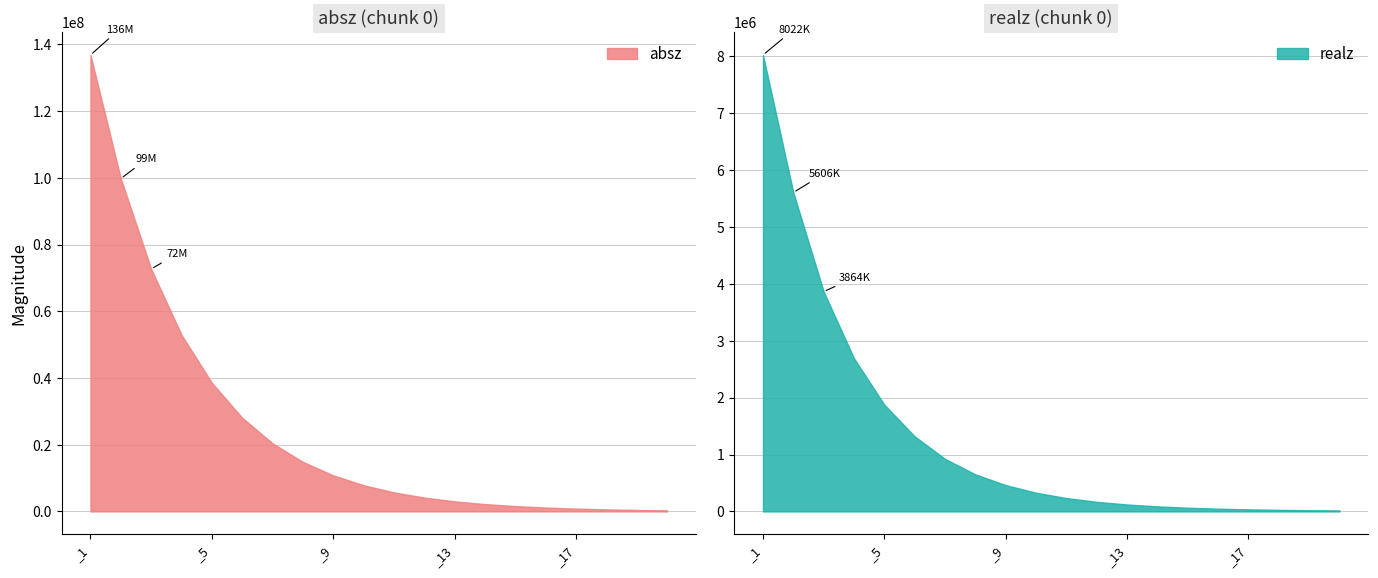

What is the difference between the realz values at _17 and _13?

85620.0